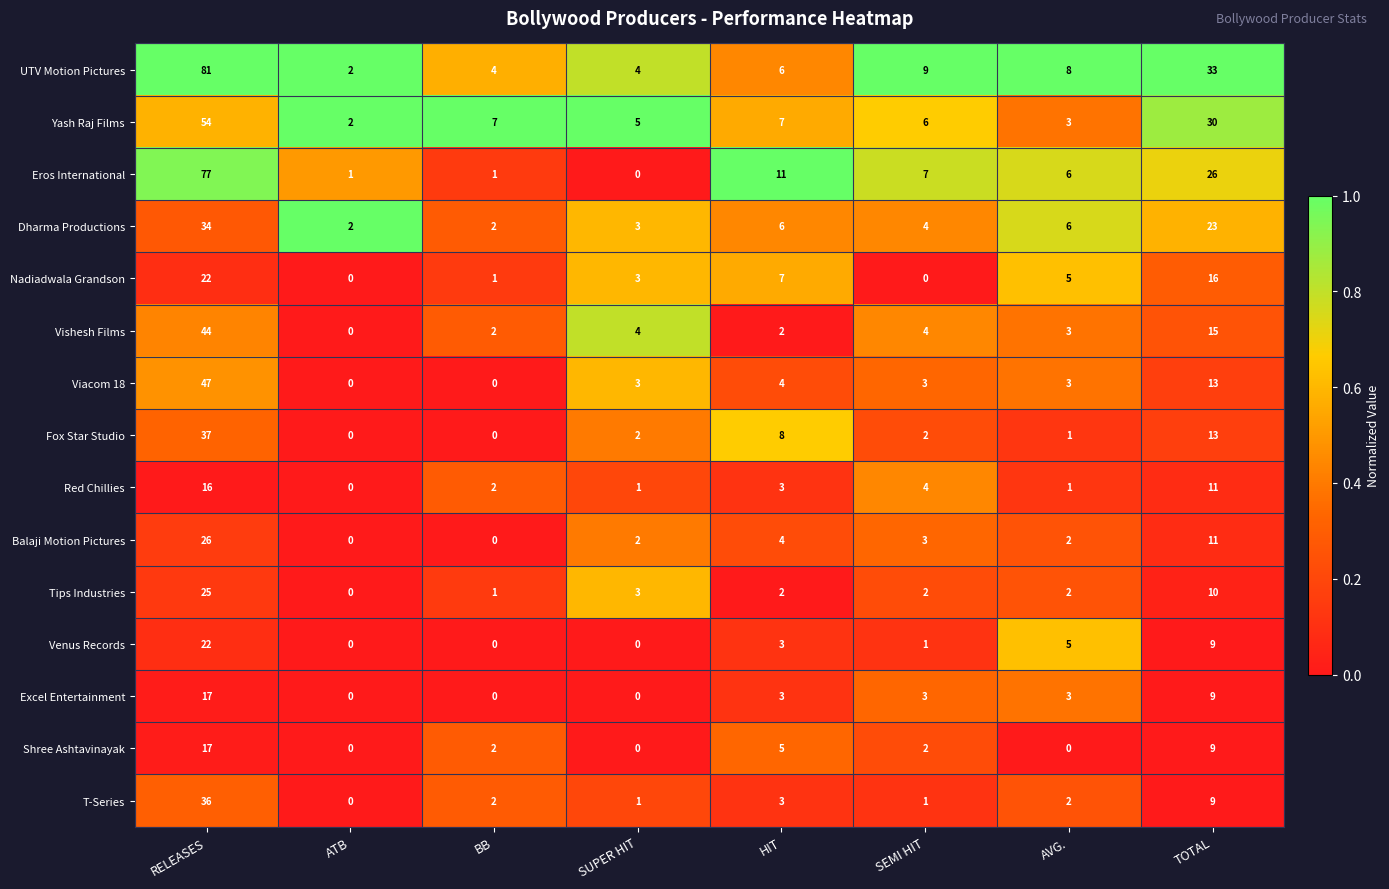

How many series are shown in this chart?

15